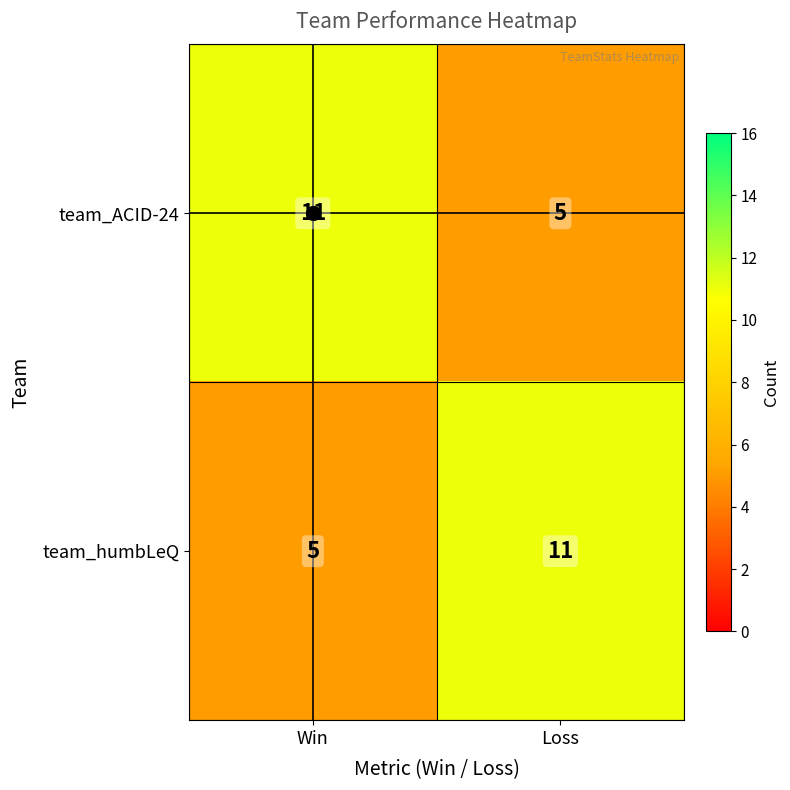

What is the minimum value for team_humbLeQ?

5